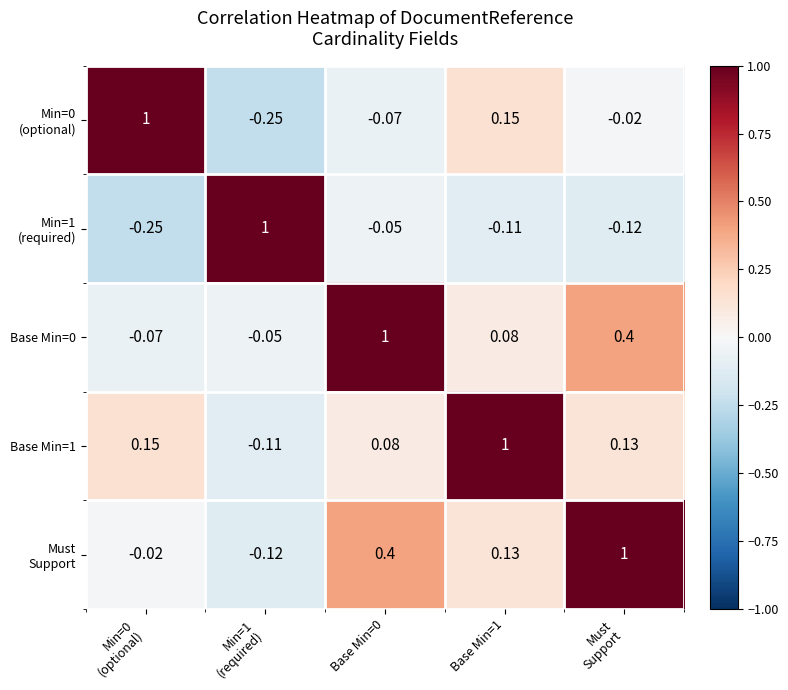

Count the number of data series in this chart.

5